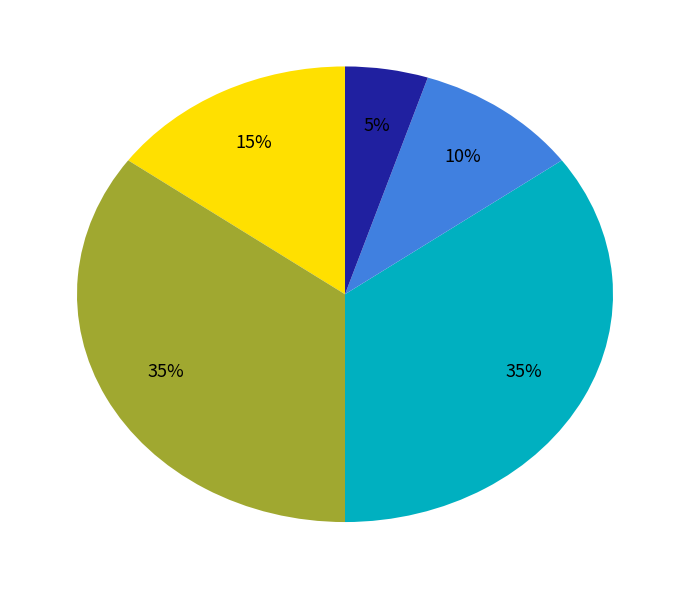

To the nearest percent, what is the difference between the largest and smallest slice percentages?

30%